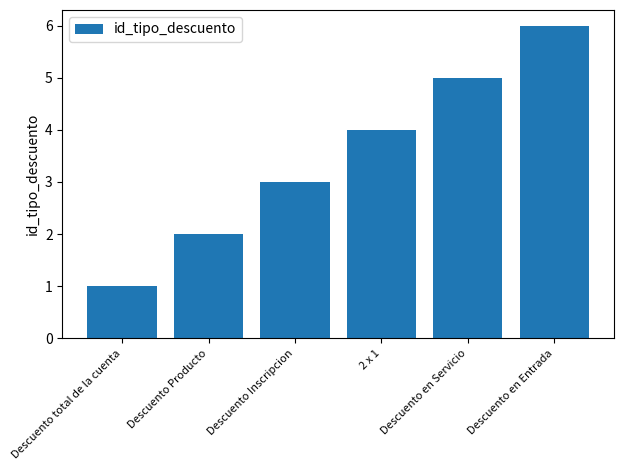

Rank the categories by value from lowest to highest.

Descuento total de la cuenta, Descuento Producto, Descuento Inscripcion, 2 x 1, Descuento en Servicio, Descuento en Entrada